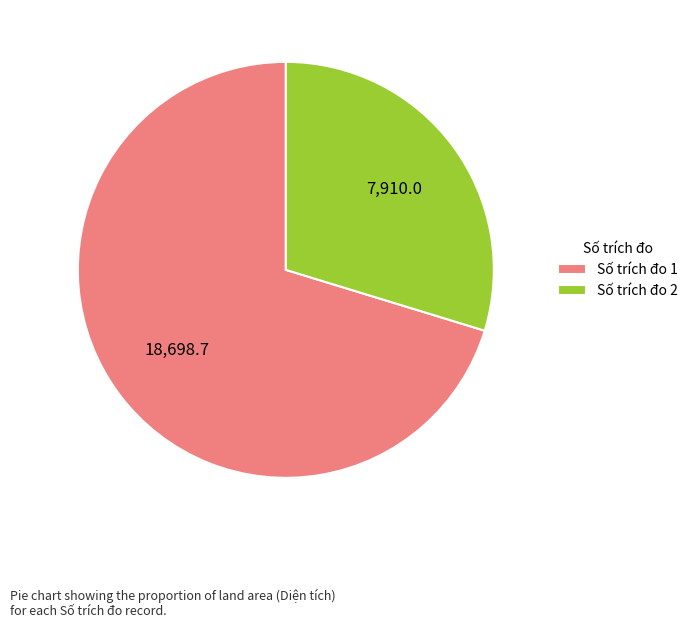

Which slice represents more than half of the pie?

Số trích đo 1